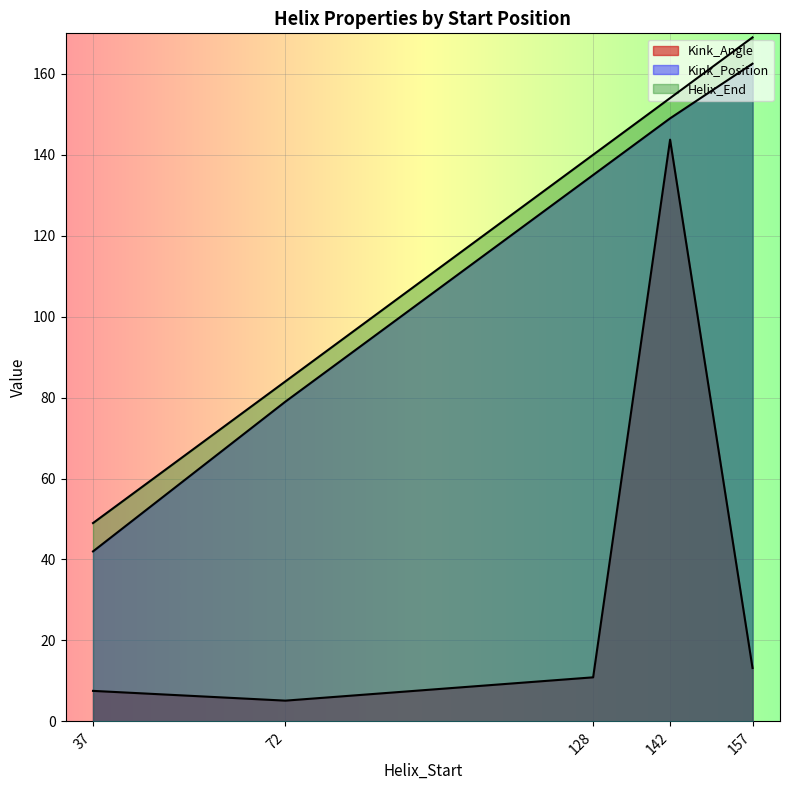

Between 72 and 142, which is larger?

142